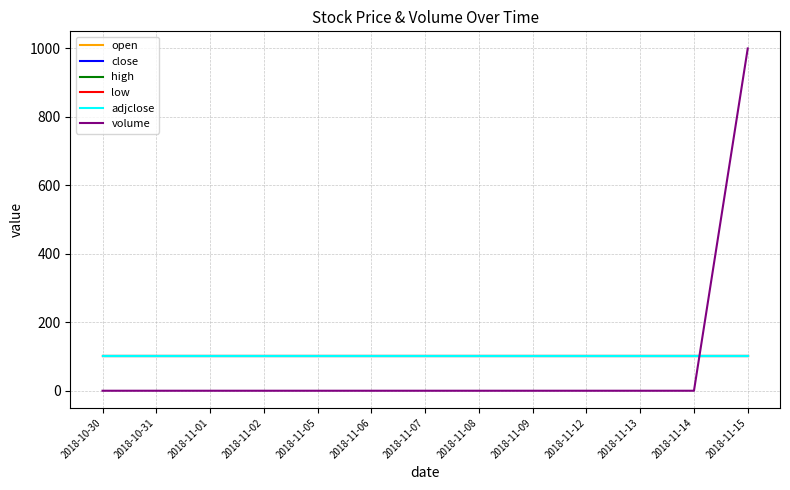

What is the value of the adjclose point at the 7th from the left?

100.0